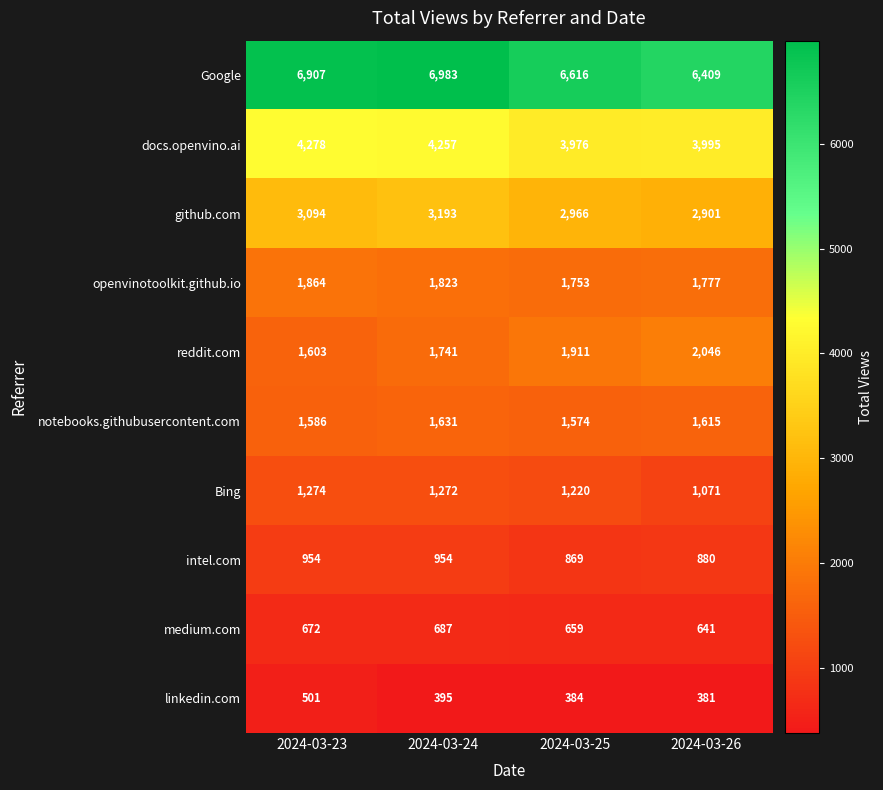

At how many categories does at least one series exceed 730?

4